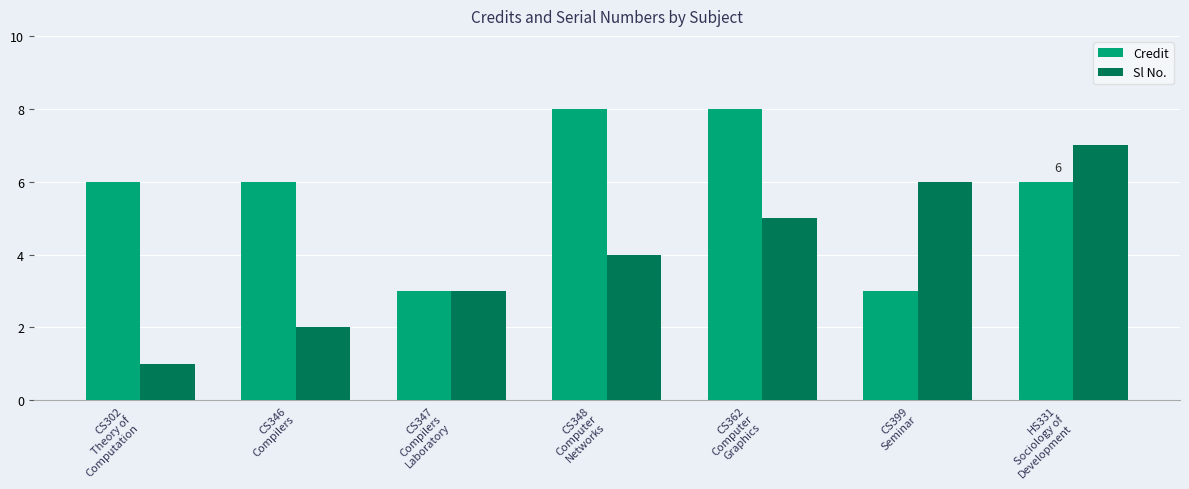

How many data points does each series have?

7